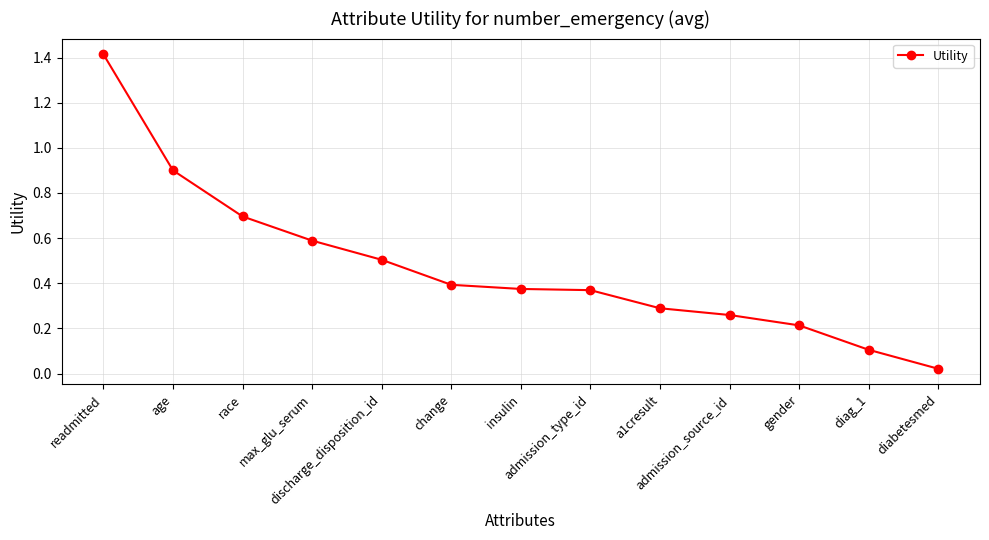

True or false: the data has more than 2 interior local peaks.

False